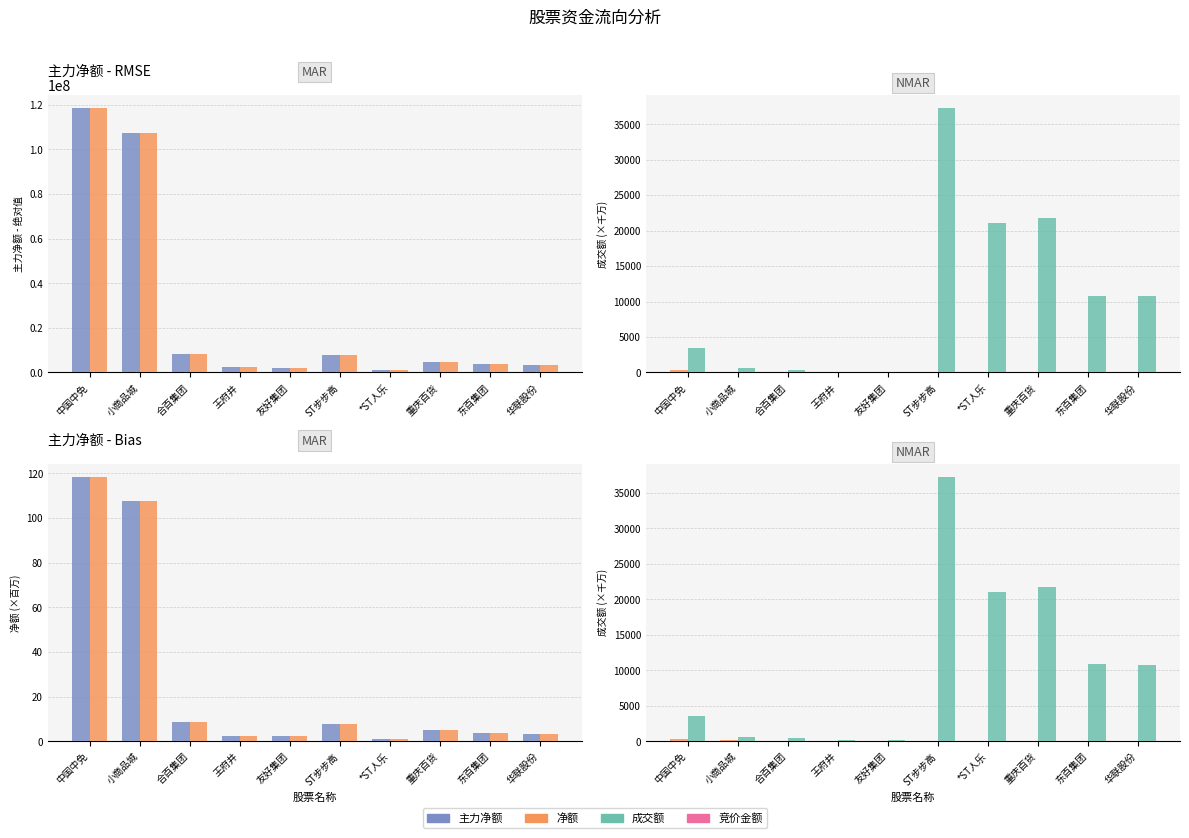

Is the value of 成交额 at 王府井 greater than the value of 竞价金额 at *ST人乐?

No